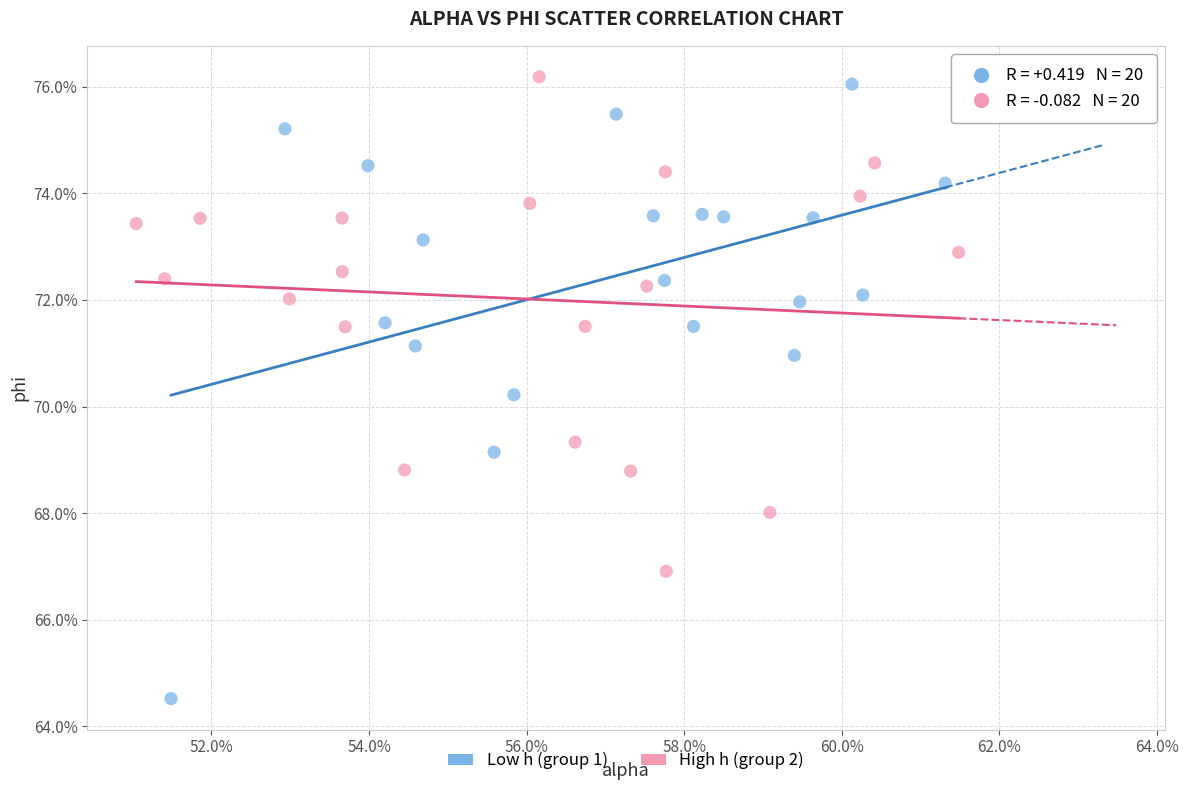

Which series reaches the minimum Y coordinate?

Low h (group 1)